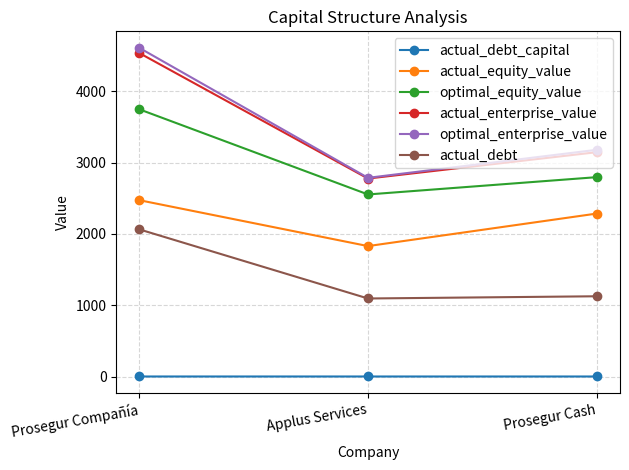

What is the sum of the actual_debt_capital values at Prosegur Cash and Applus Services?

0.7